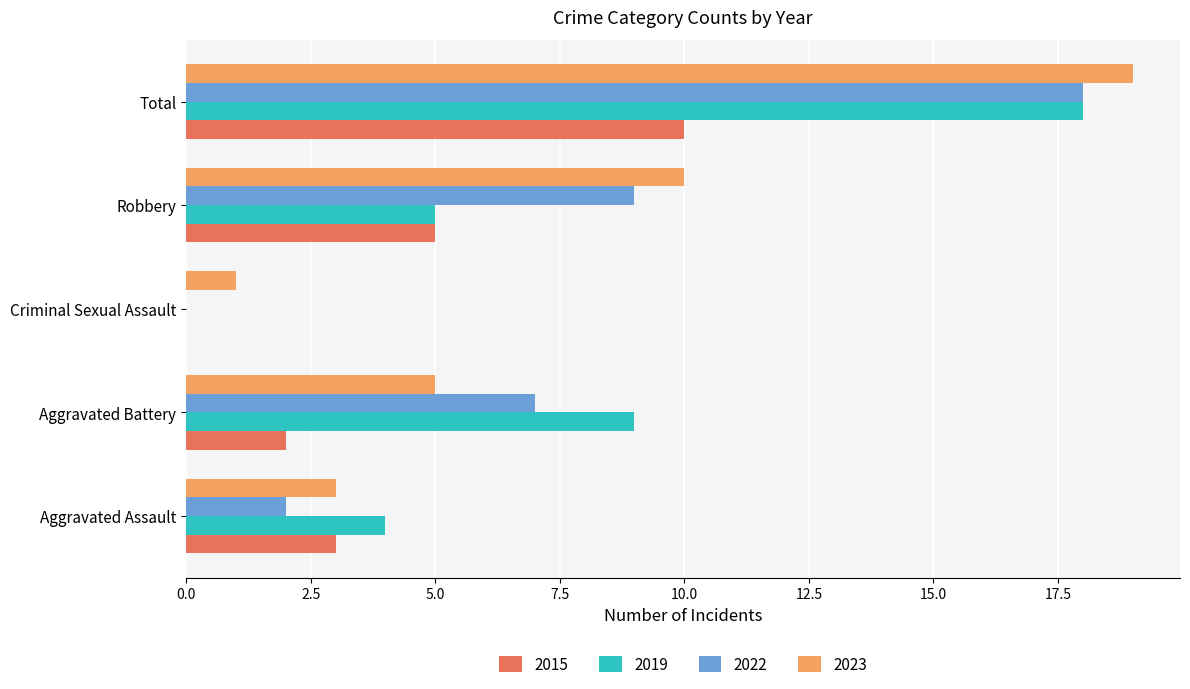

Is the value of 2022 at Total greater than the value of 2023 at Aggravated Battery?

Yes